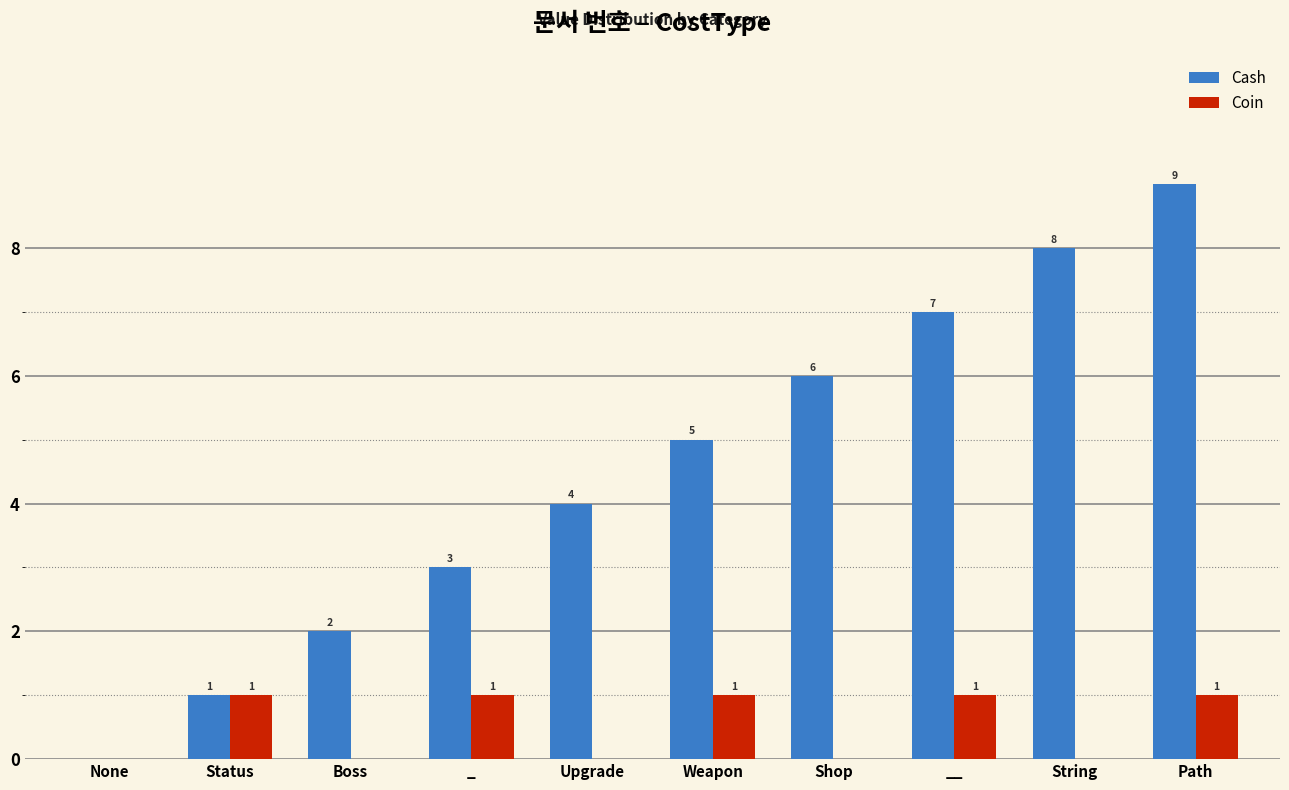

What is the maximum value shown in the chart?

9